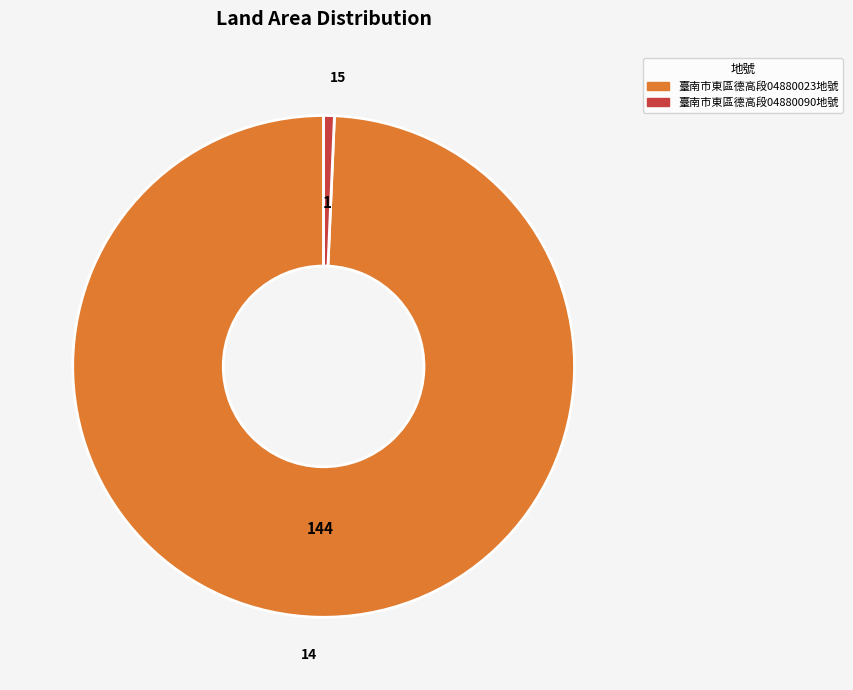

Which has a higher value, 臺南市東區德高段04880090地號 or 臺南市東區德高段04880023地號?

臺南市東區德高段04880023地號